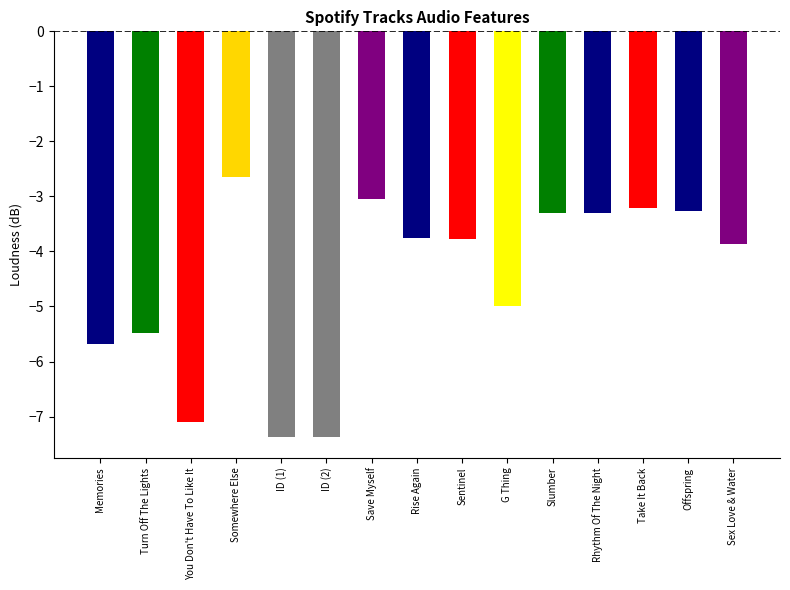

What is the minimum value shown in the chart?

-7.4